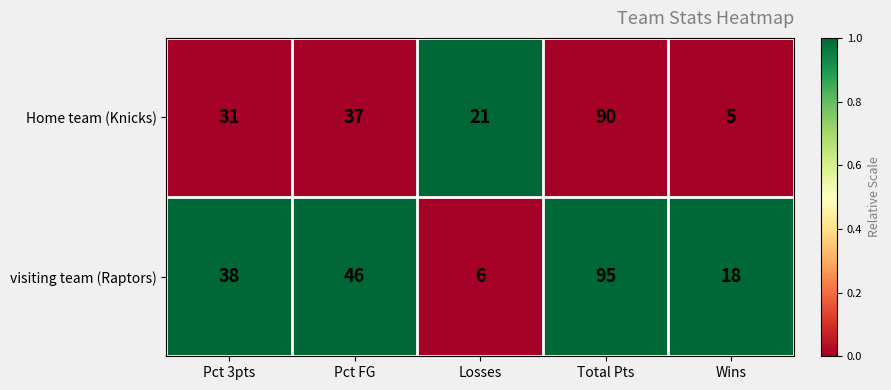

What is the sum of the Home team (Knicks) values at Wins and Losses?

26